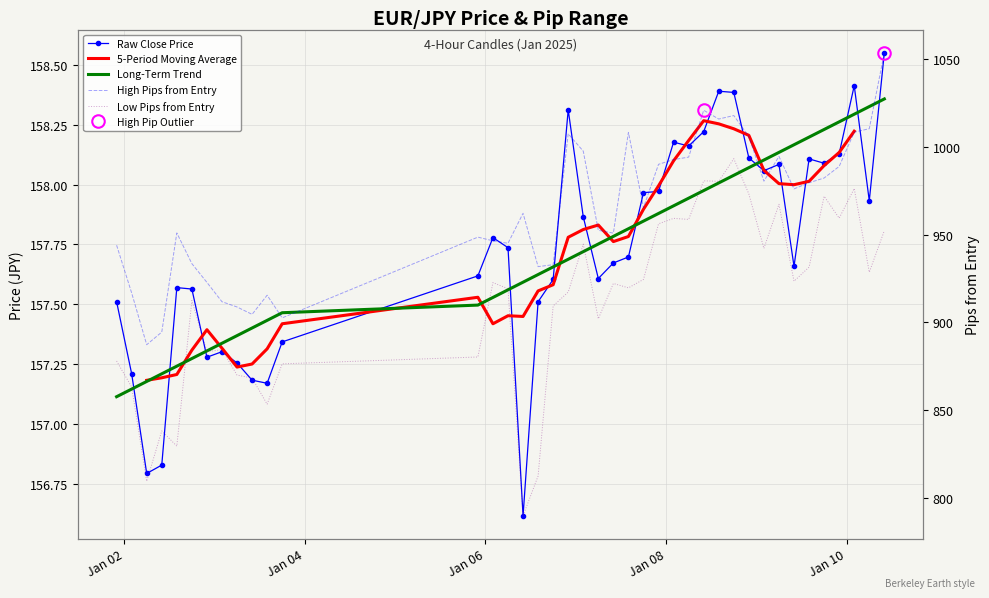

What is the value of the close point at the 20th from the left?

157.9